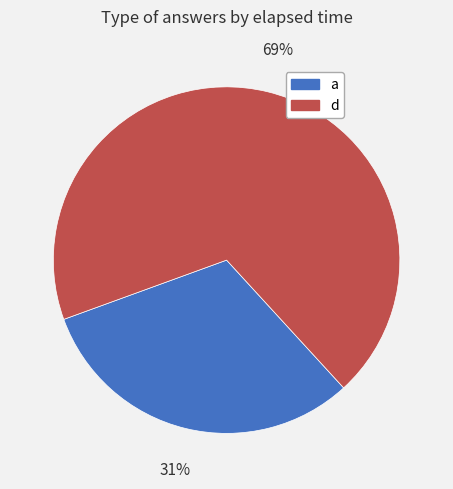

Does any single category account for the majority?

Yes